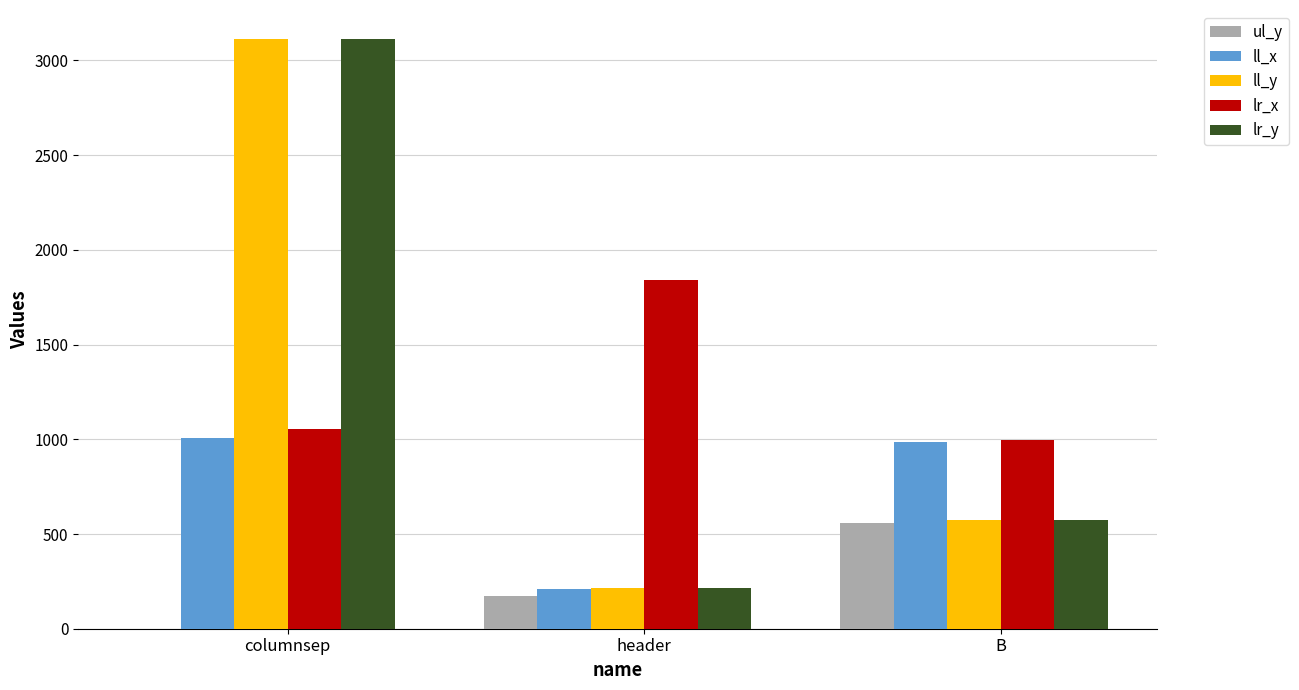

Where is ll_y nearest to the value 1663?

B